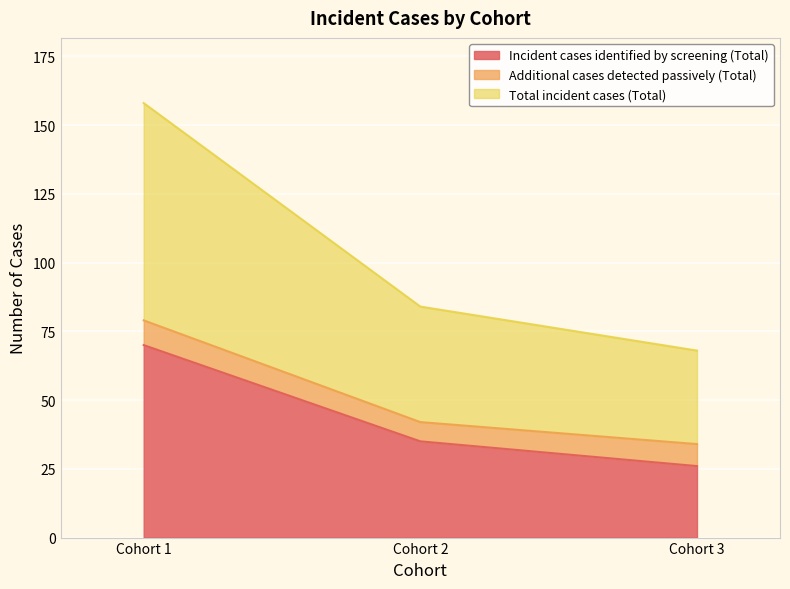

What is the value of the Total incident cases (Total) point at the 2nd from the left?

42